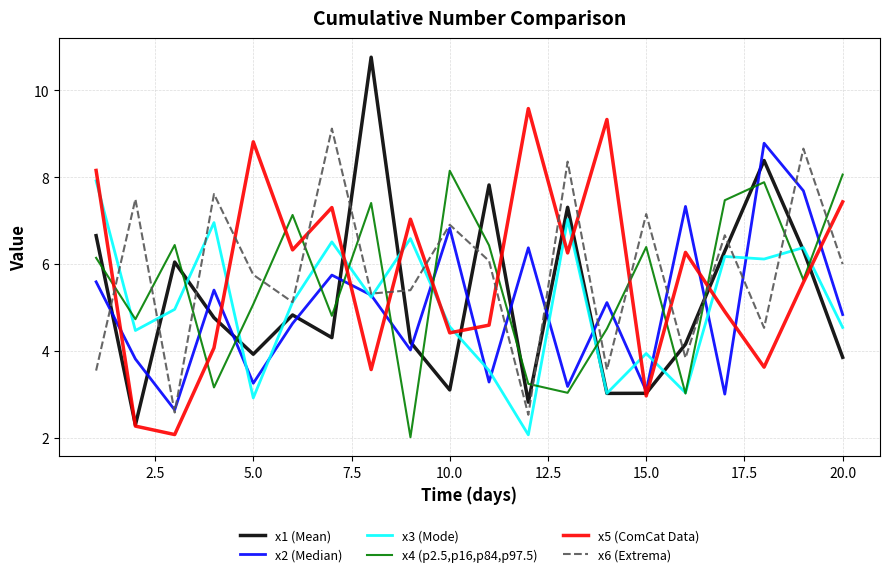

Which series has the largest range (max minus min)?

x1 (Mean)